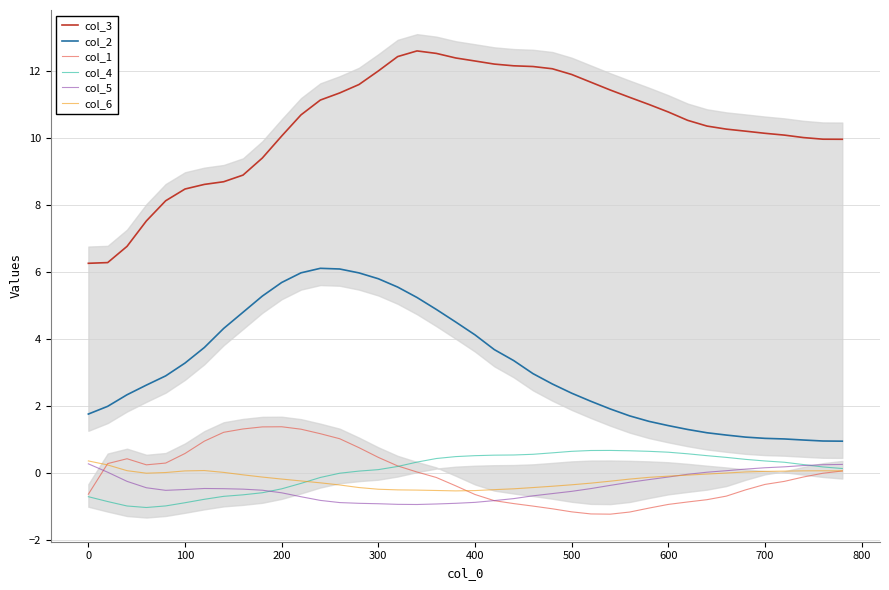

True or false: col_1 and col_2 cross at least once.

False